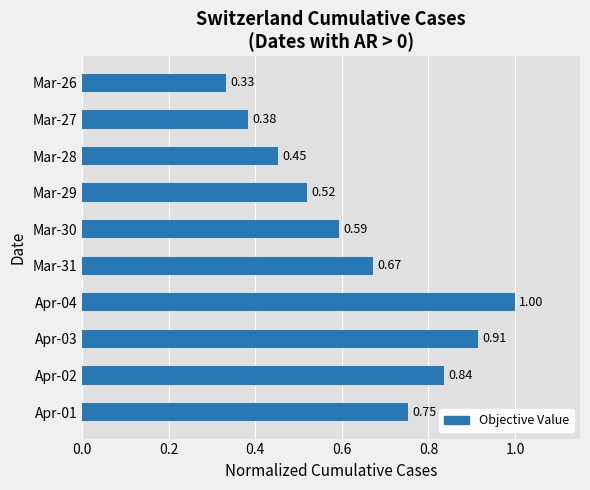

What is the sum of the values at Apr-03 and Mar-27?

1.3